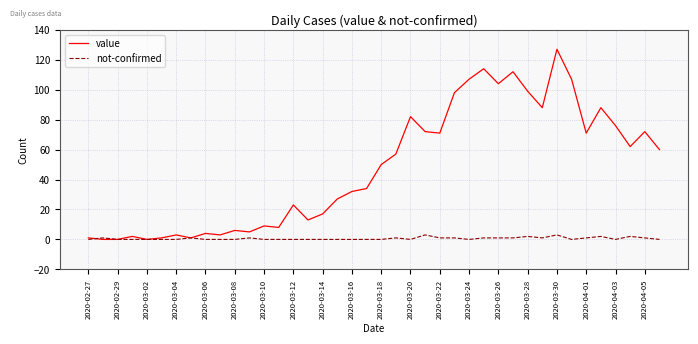

What is the maximum value shown in the chart?

127